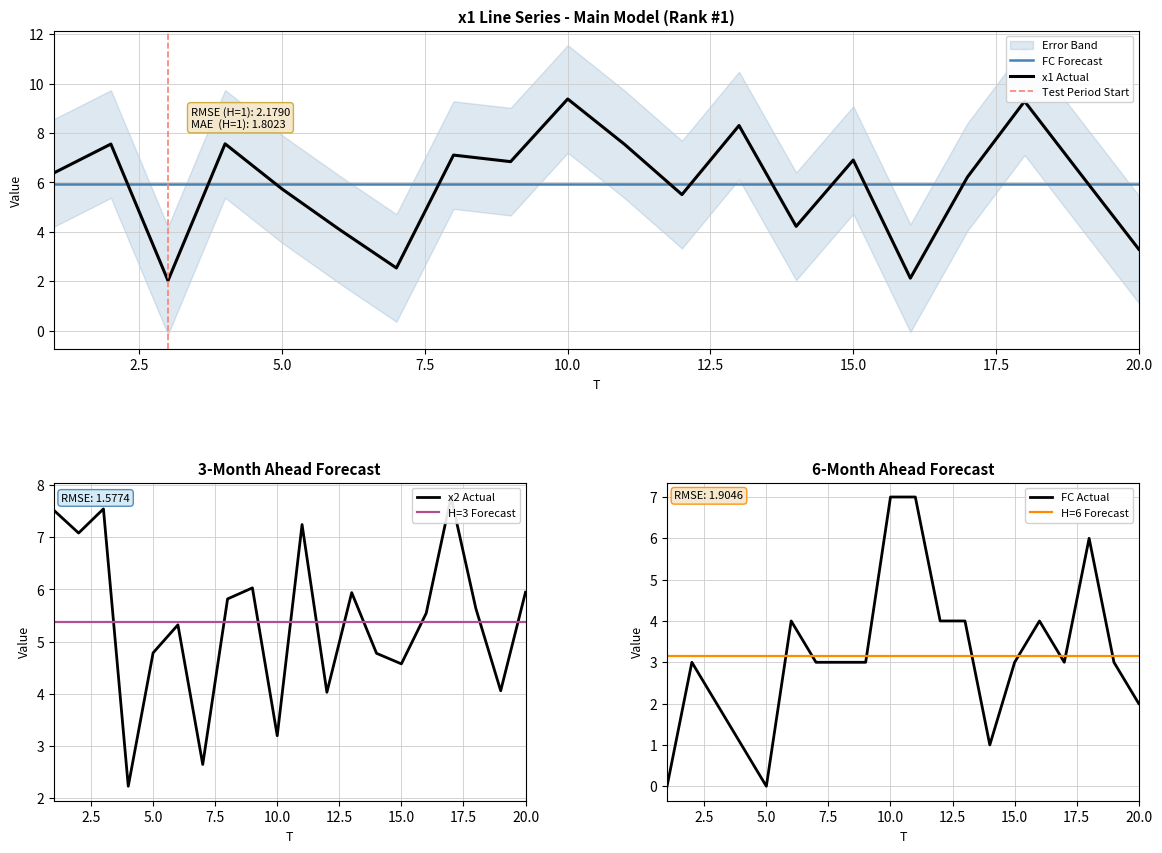

How many FC values are between 2 and 4?

13